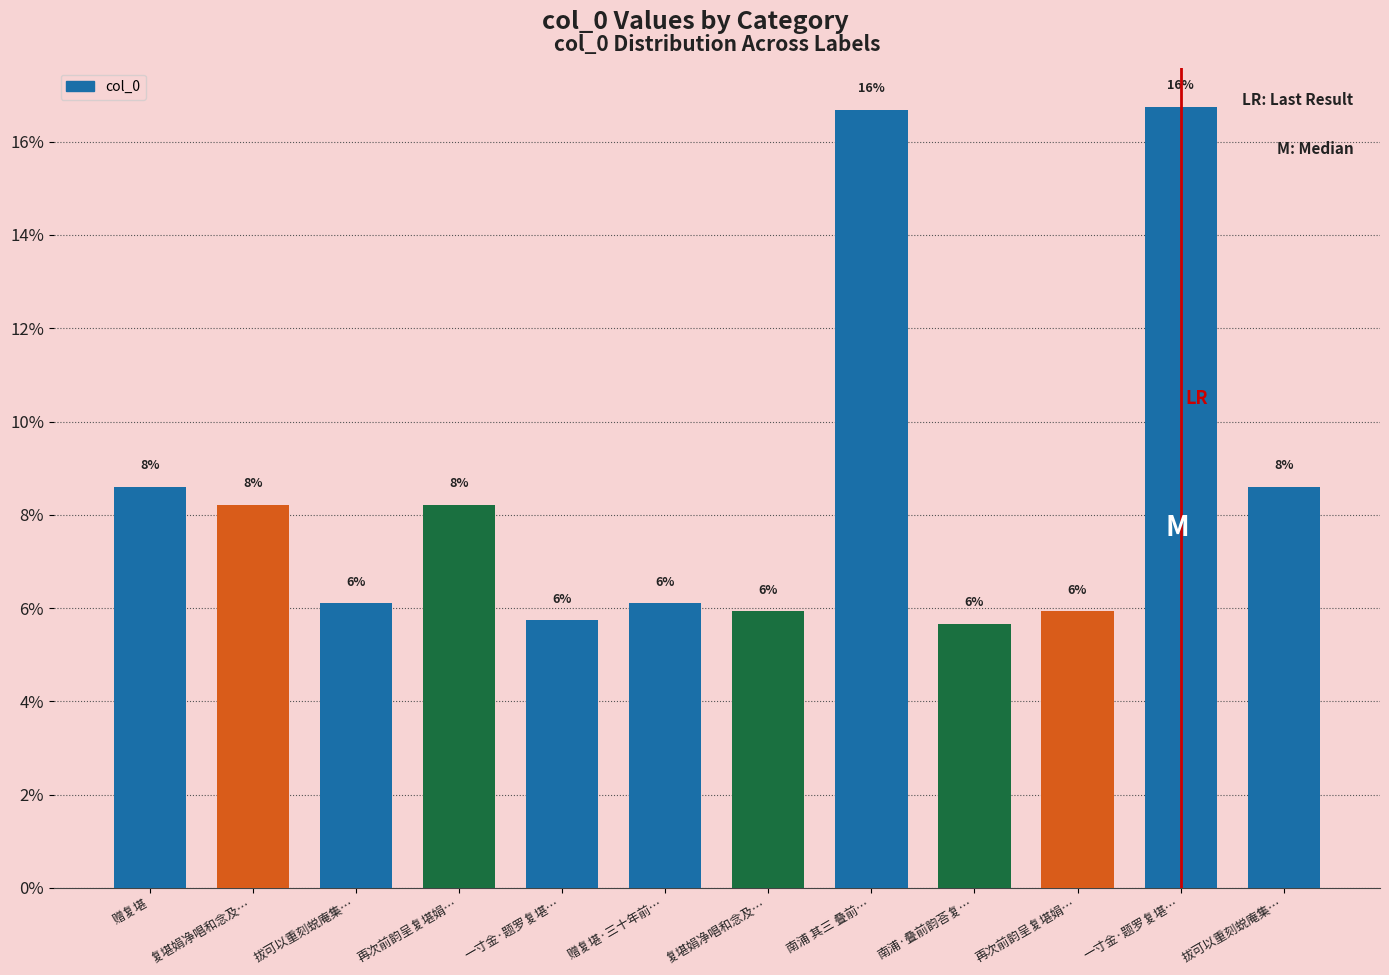

Between 复堪娟净唱和念及… and 复堪娟净唱和念及…, which is larger?

复堪娟净唱和念及…